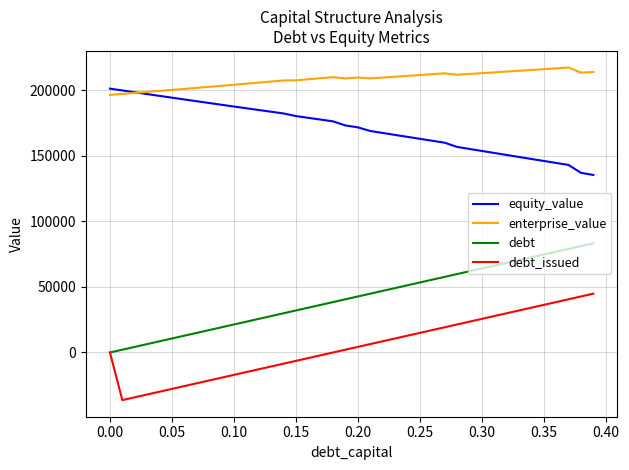

What is the greatest value displayed?

217316.1